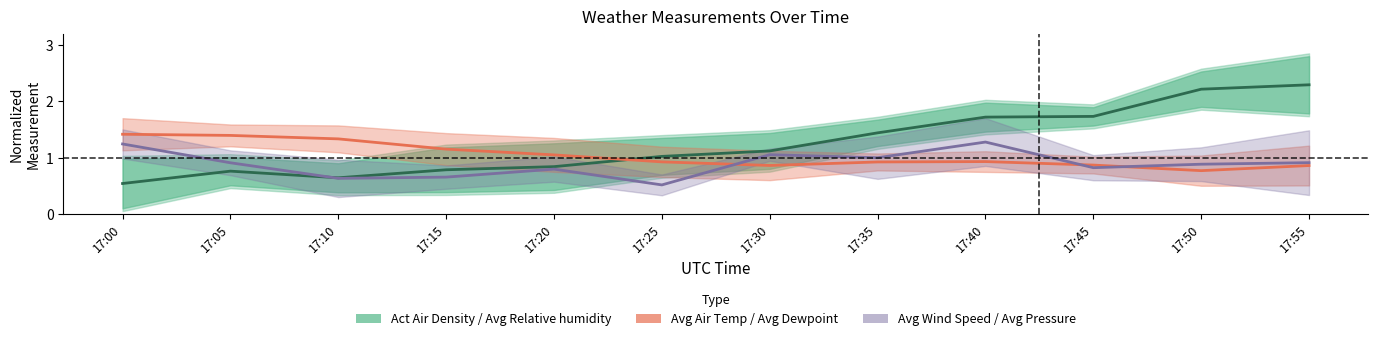

Which series ends up on top after the final intersection of Act Air Density / Avg Relative humidity and Avg Wind Speed / Avg Pressure?

Act Air Density / Avg Relative humidity